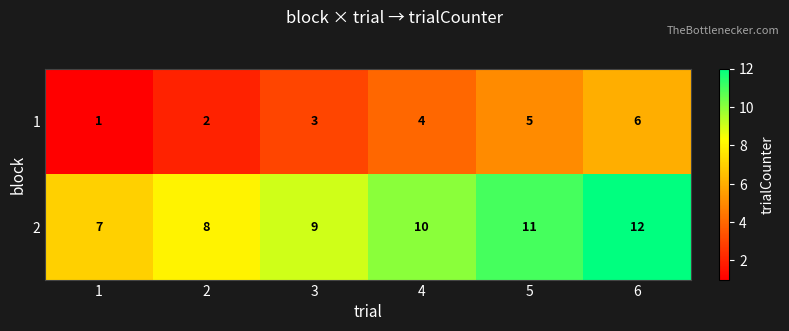

Which series has the largest total across all categories?

2